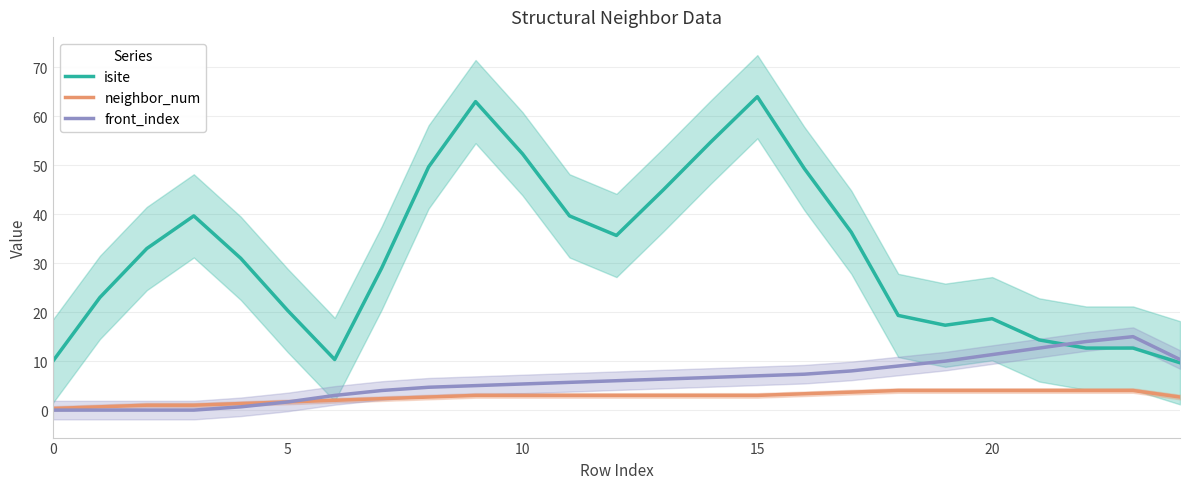

Where is front_index nearest to the value 7?

15